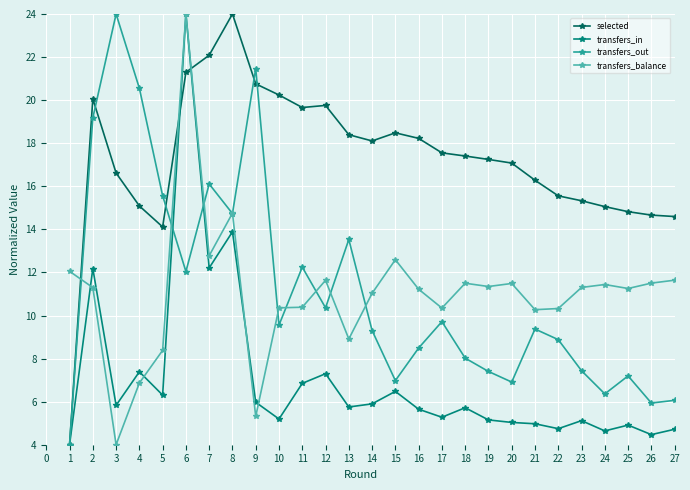

How many series are shown in this chart?

4